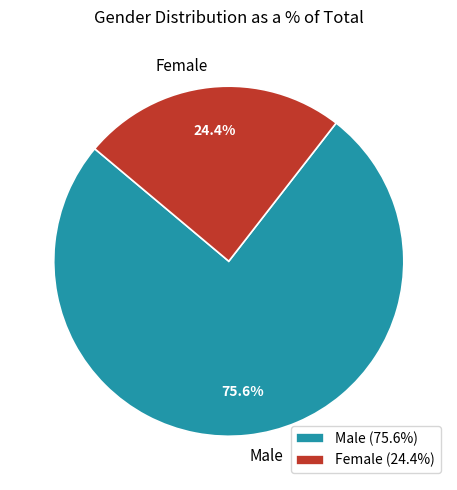

Is there a majority slice in this chart?

Yes